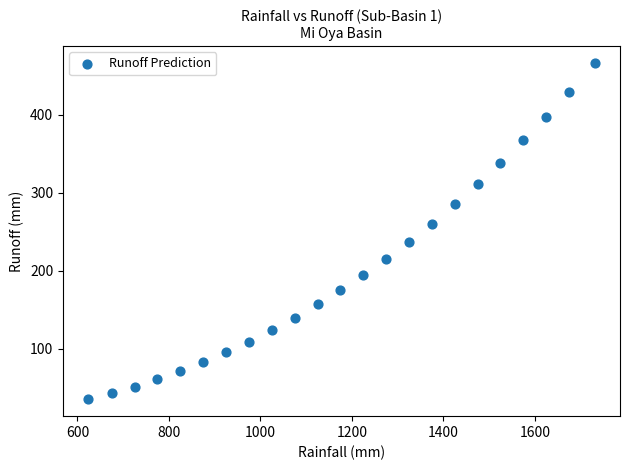

What is the range of X values (max minus min)?

1107.0